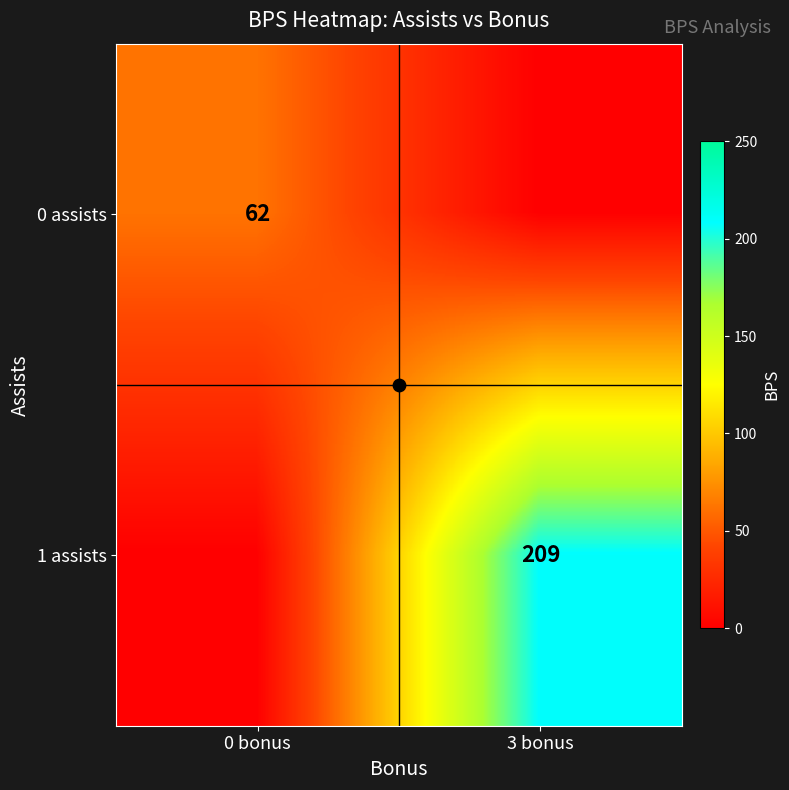

Is the value of 0 assists at 0 bonus greater than the value of 1 assists at 3 bonus?

No